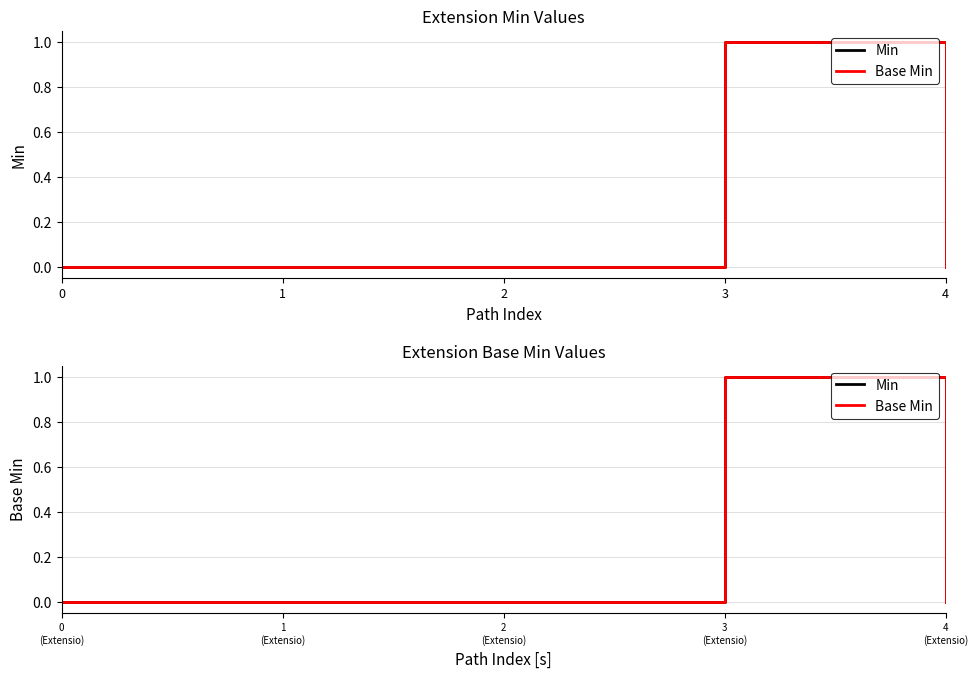

How many distinct data groups are displayed?

2